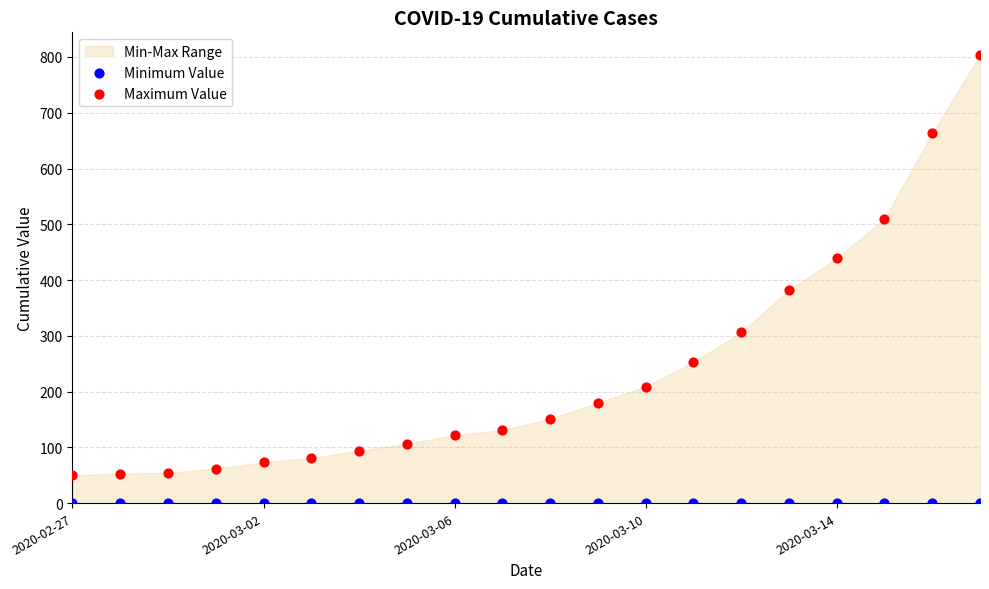

In the Maximum Value series, what Y value is closest to 427?

439